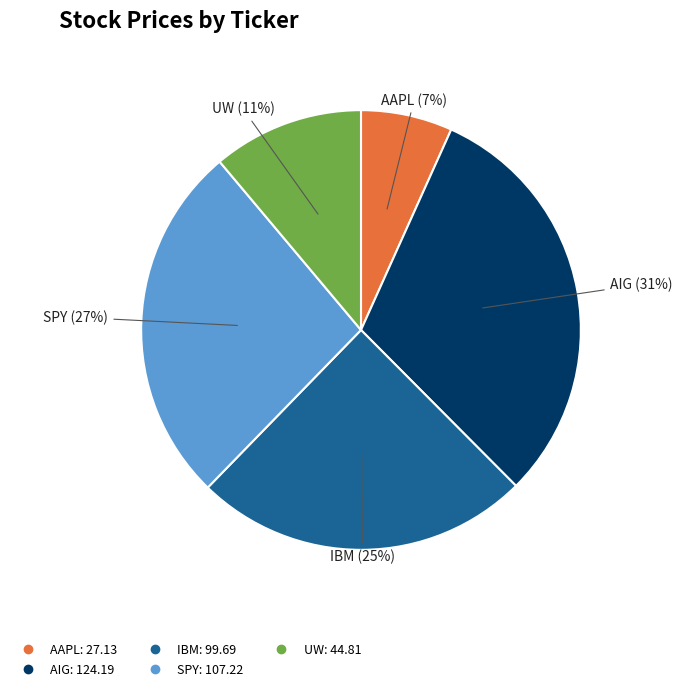

Is SPY the majority of the pie?

No